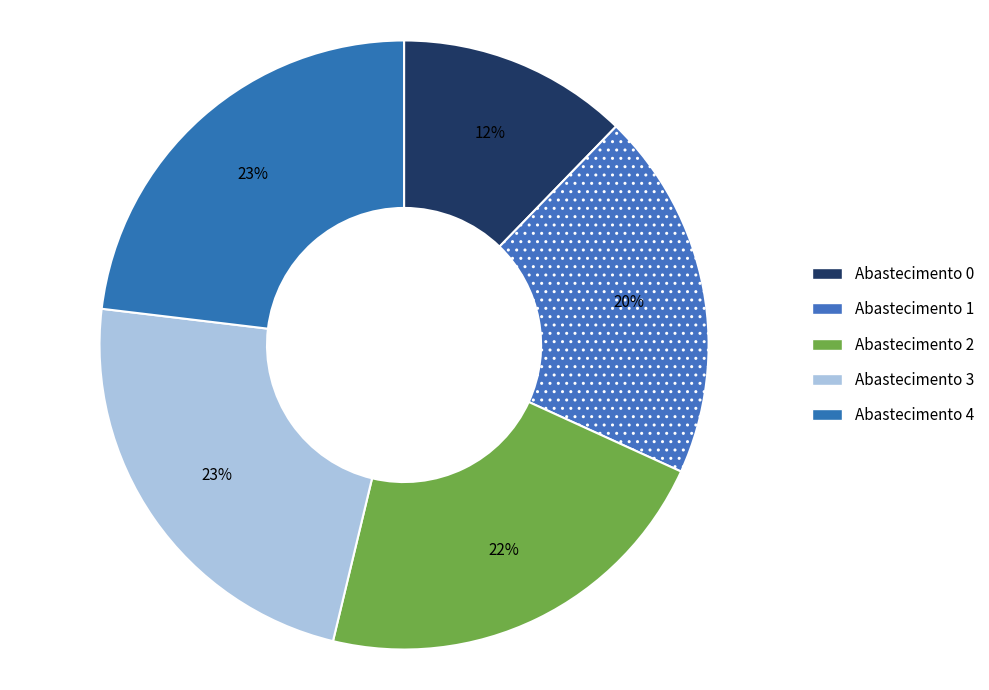

How many slices are in this pie chart?

5